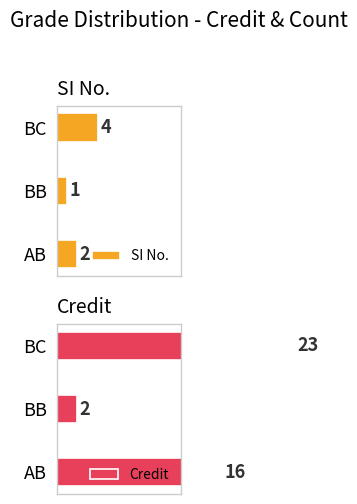

Where is SI No. nearest to the value 2?

AB